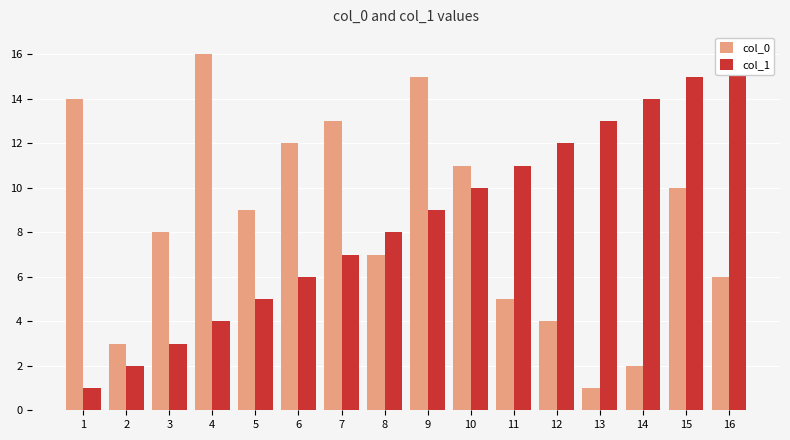

What is the maximum value for col_0?

16